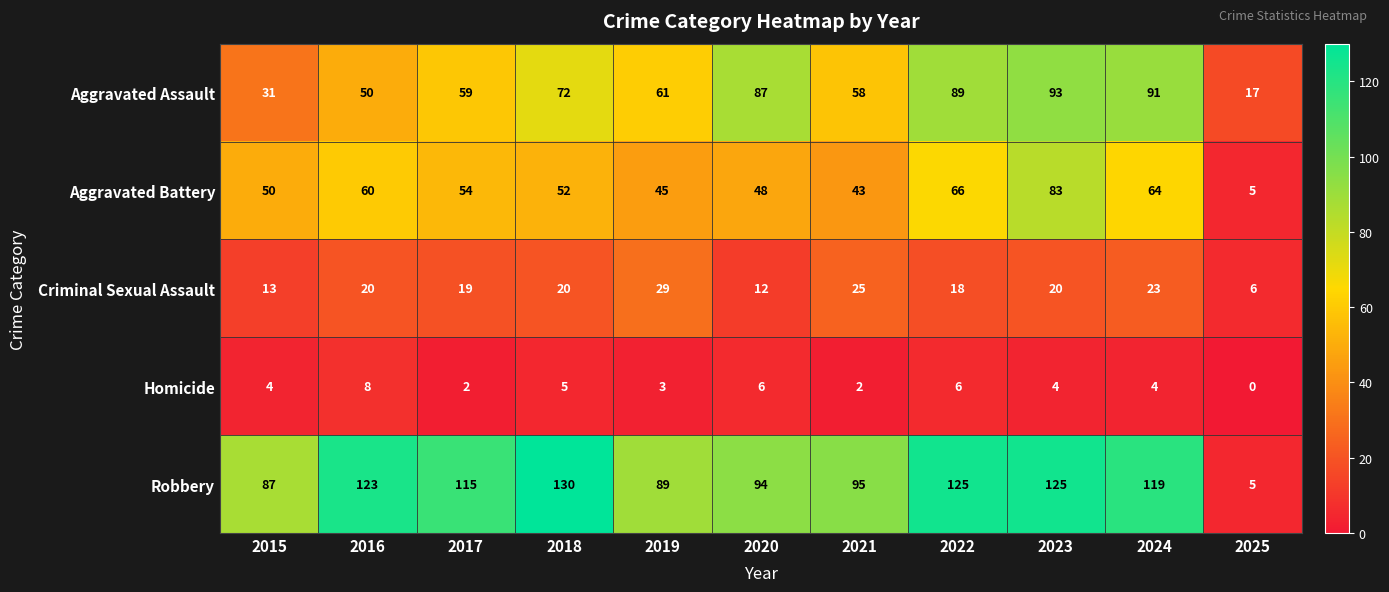

What is the spread (max minus min) of values at 2020?

88